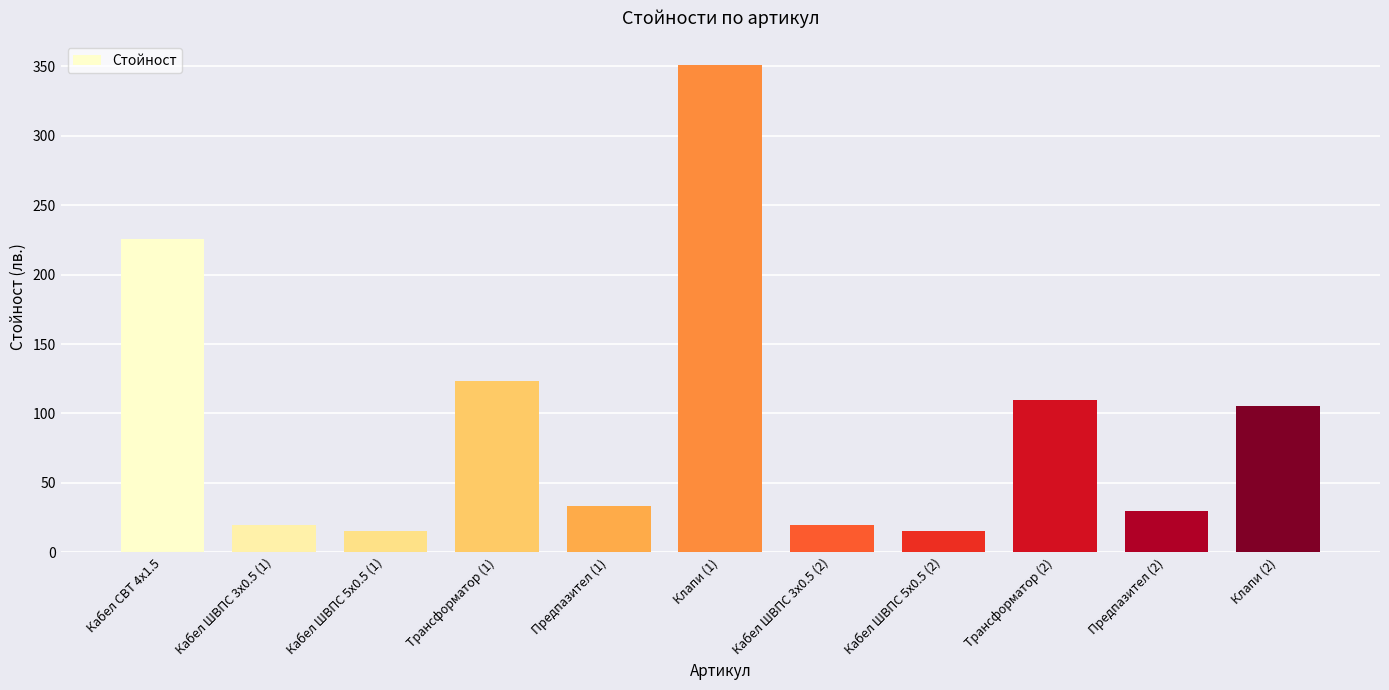

Reading left to right, extract all data points from this chart.

Кабел СВТ 4х1.5=226.0	Кабел ШВПС 3х0.5 (1)=19.5	Кабел ШВПС 5х0.5 (1)=15.3	Трансформатор (1)=123.0	Предпазител (1)=33.0	Клапи (1)=350.7	Кабел ШВПС 3х0.5 (2)=19.5	Кабел ШВПС 5х0.5 (2)=15.3	Трансформатор (2)=110.0	Предпазител (2)=30.0	Клапи (2)=105.2